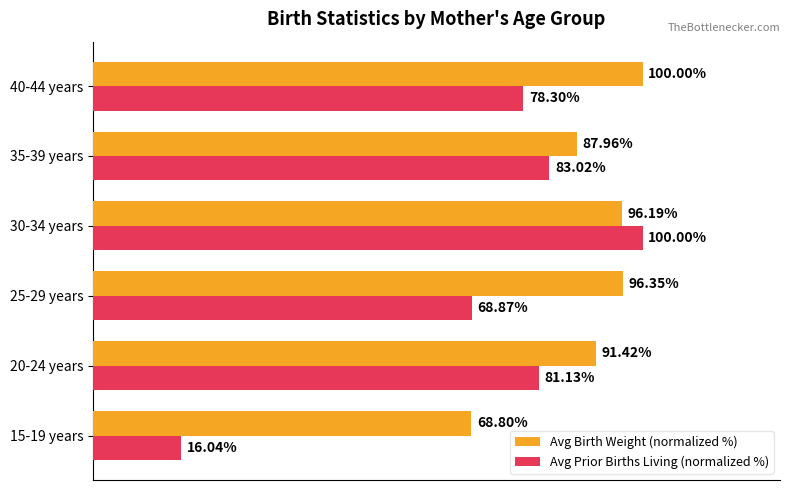

At which category is the sum across all series the highest?

30-34 years